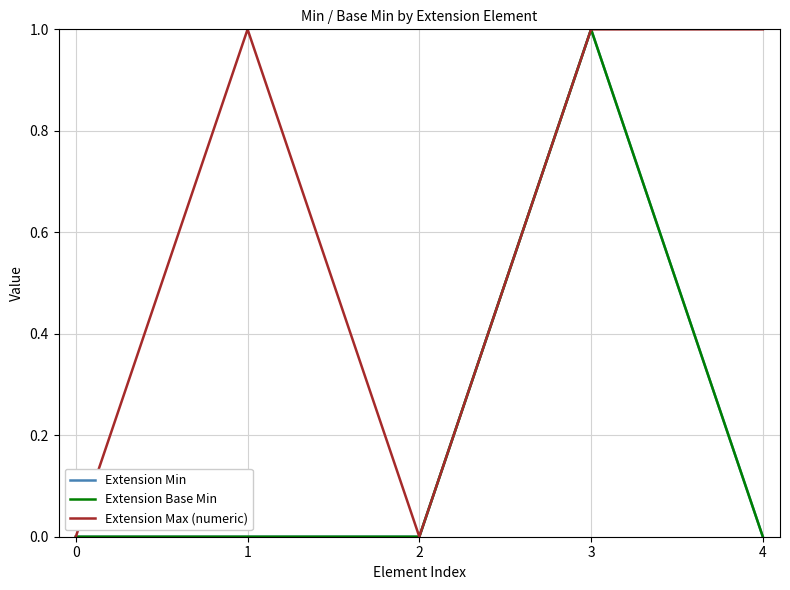

Reading left to right, extract all data points from this chart.

Extension Min: 0=0	1=0	2=0	3=1	4=0
Extension Base Min: 0=0	1=0	2=0	3=1	4=0
Extension Max (numeric): 0=0	1=1	2=0	3=1	4=1